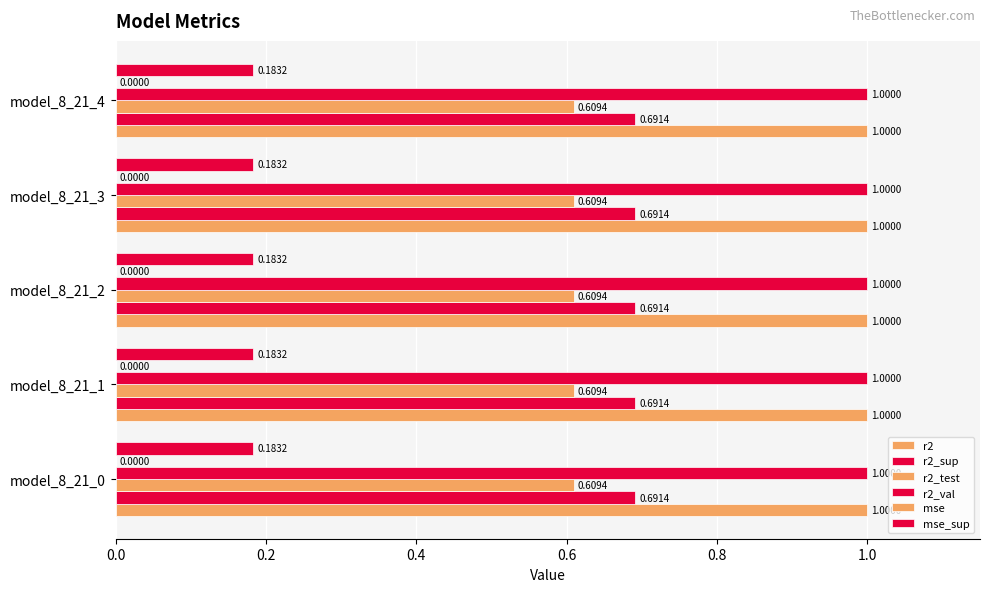

How many series are shown in this chart?

6